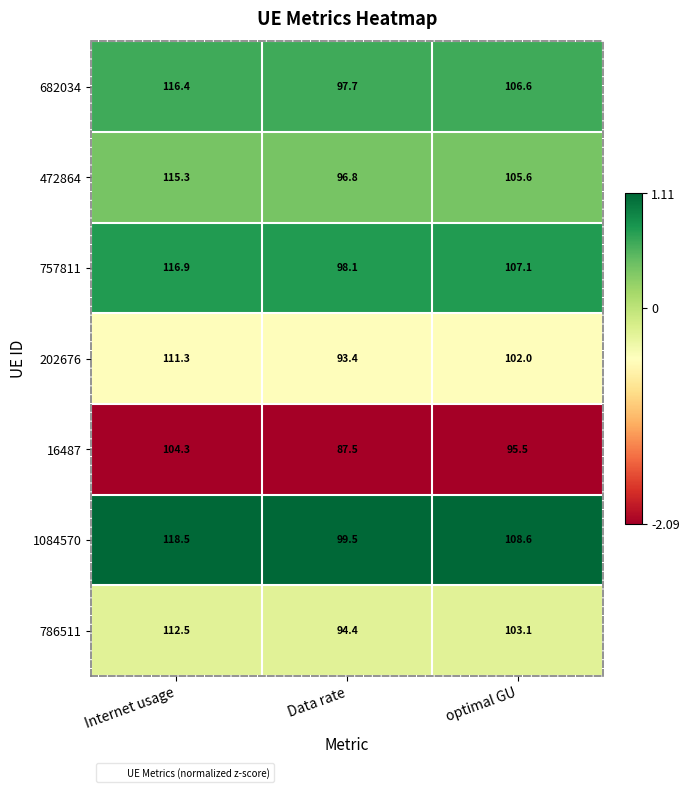

What is the smallest value displayed?

87.5